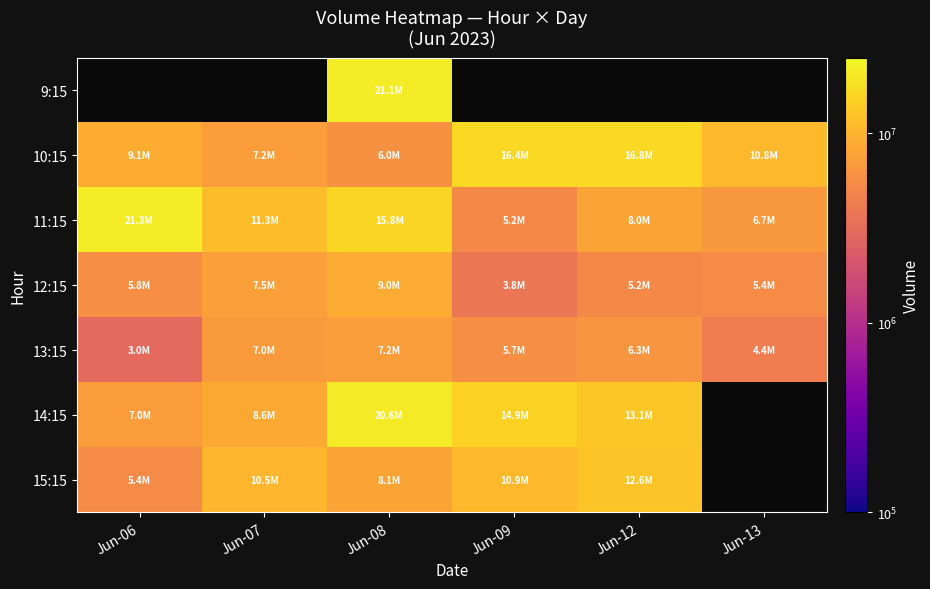

At Jun-09, list the series in order from smallest to largest.

12:15, 11:15, 9:15, 13:15, 15:15, 14:15, 10:15